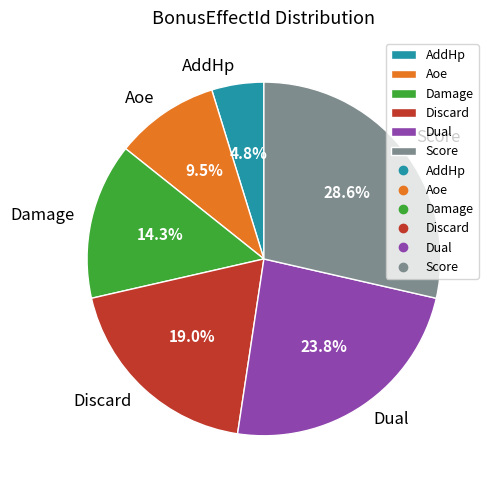

Rank the categories by value from highest to lowest.

Score, Dual, Discard, Damage, Aoe, AddHp